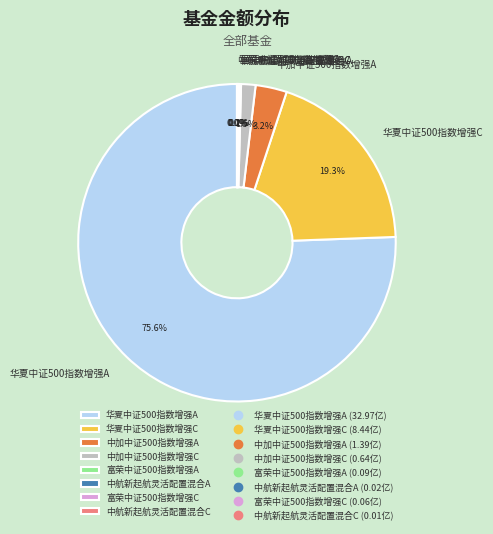

Which category has the biggest portion of the pie?

华夏中证500指数增强A